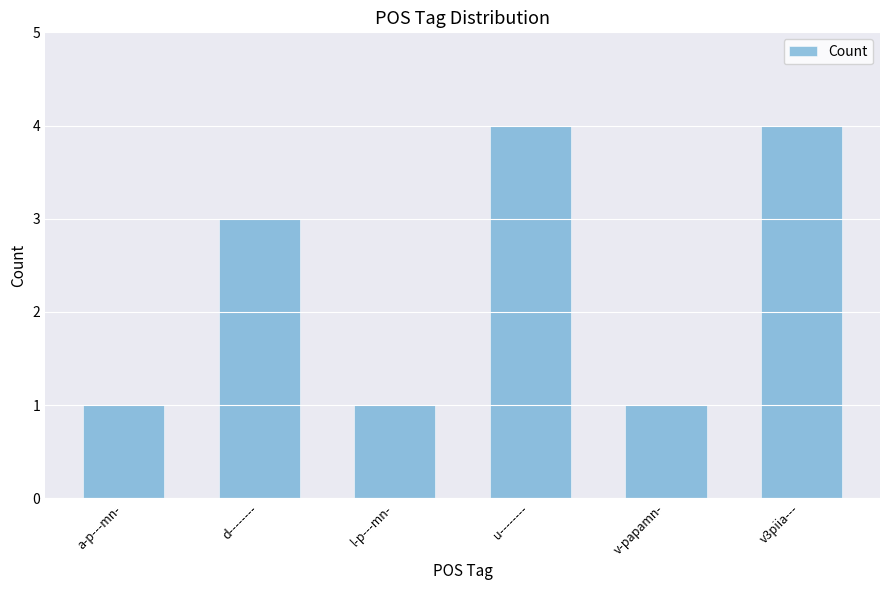

Reading left to right, extract all data points from this chart.

a-p---mn-=1	d--------=3	l-p---mn-=1	u--------=4	v-papamn-=1	v3piia---=4